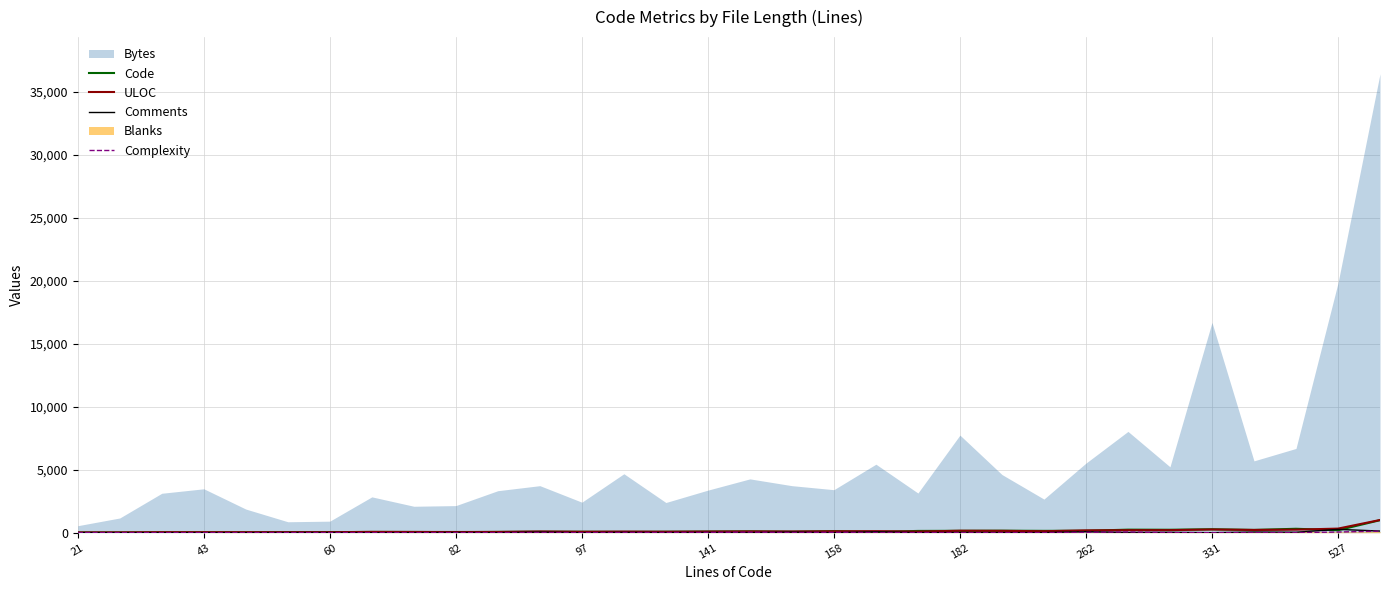

The Complexity series shows 0 at 141. True or false?

True